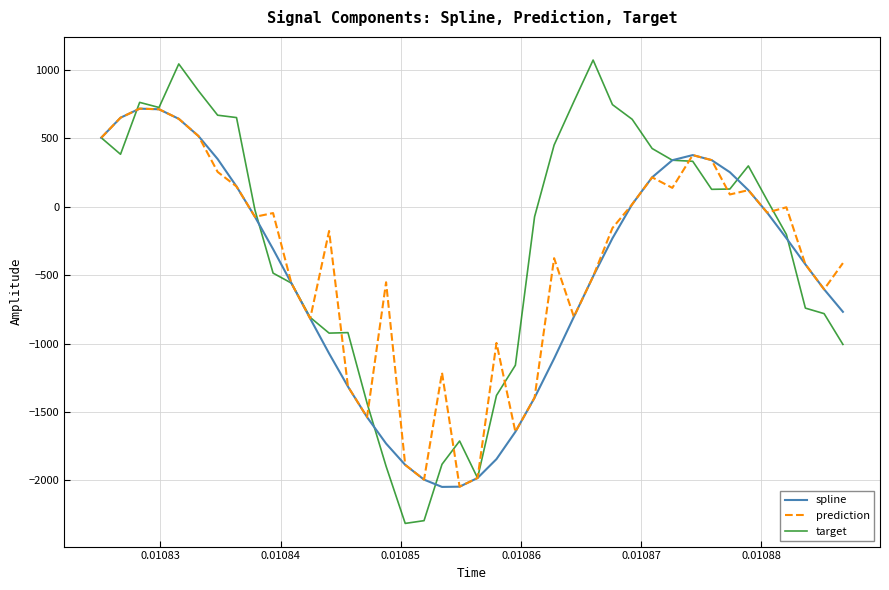

What is the minimum value for target?

-2314.2